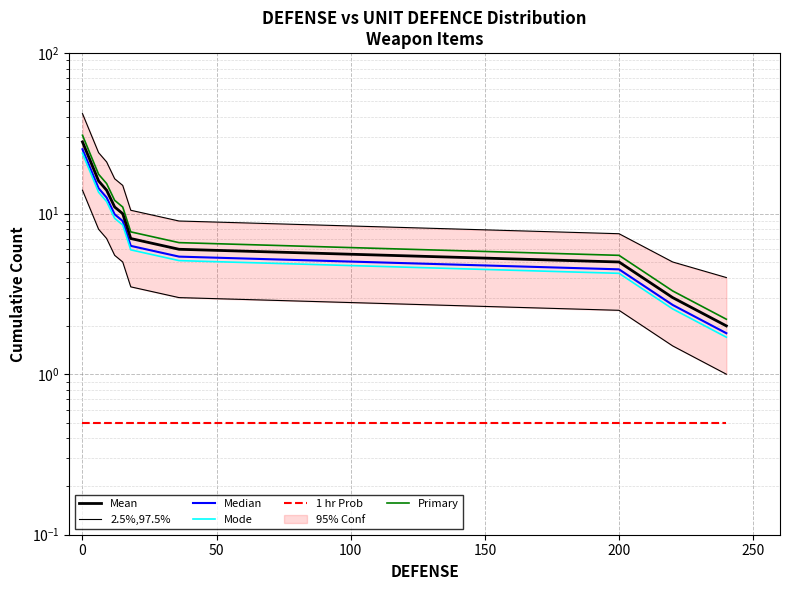

At how many categories does at least one series exceed 27?

1